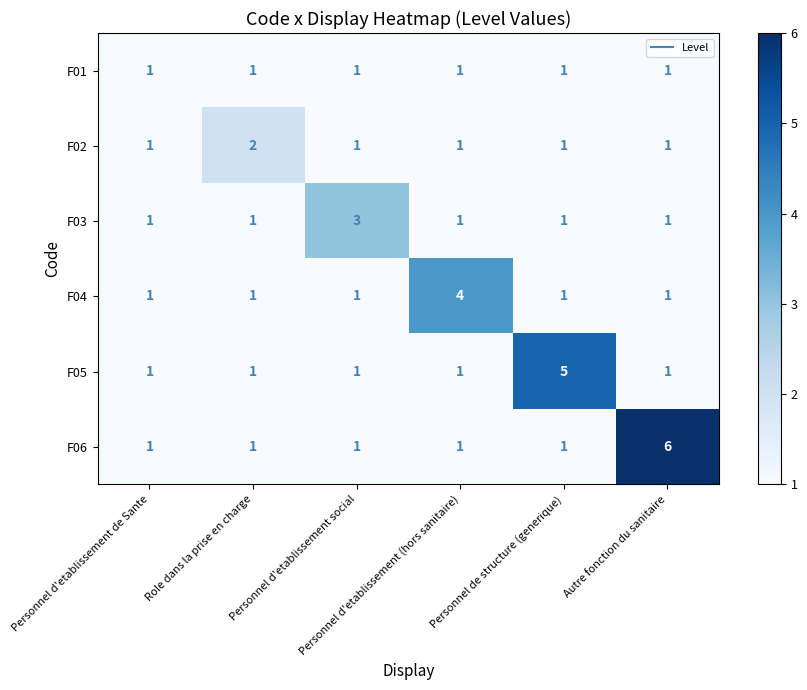

What is the sum of all F01 values?

6